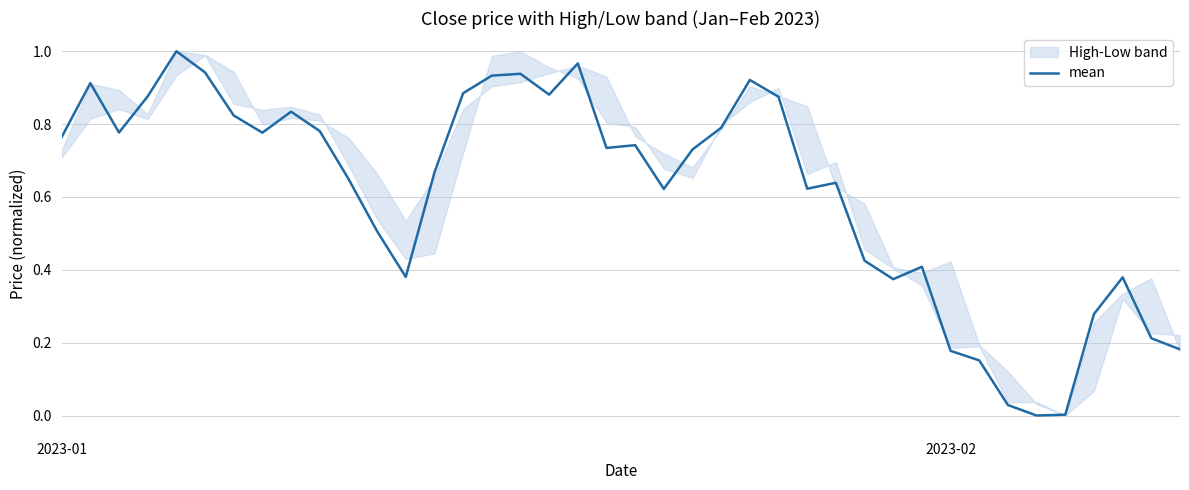

What position from the left is 30?

31